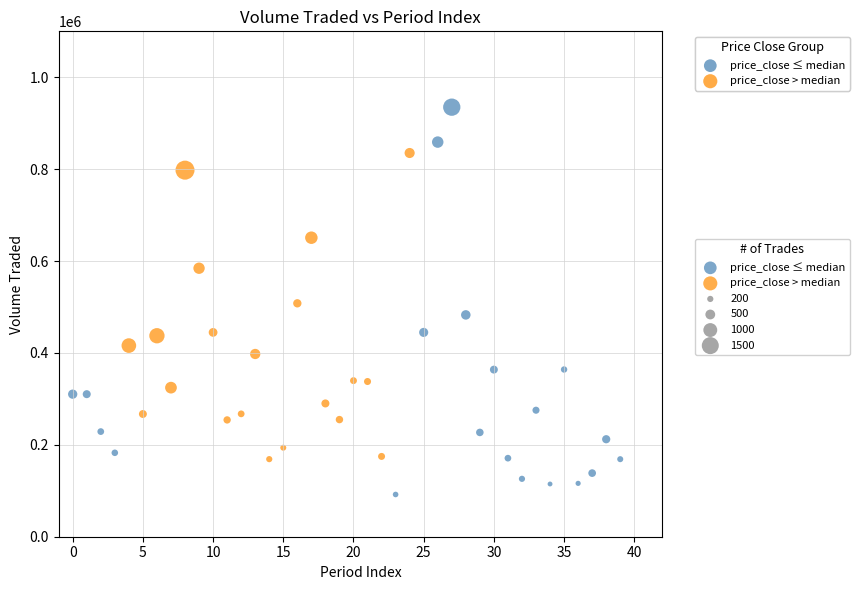

Which series reaches the maximum Y coordinate?

price_close ≤ median